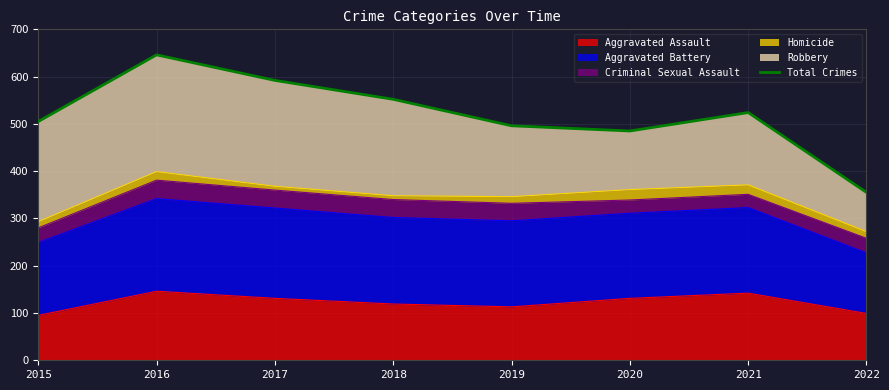

How many categories are shown in the chart?

8